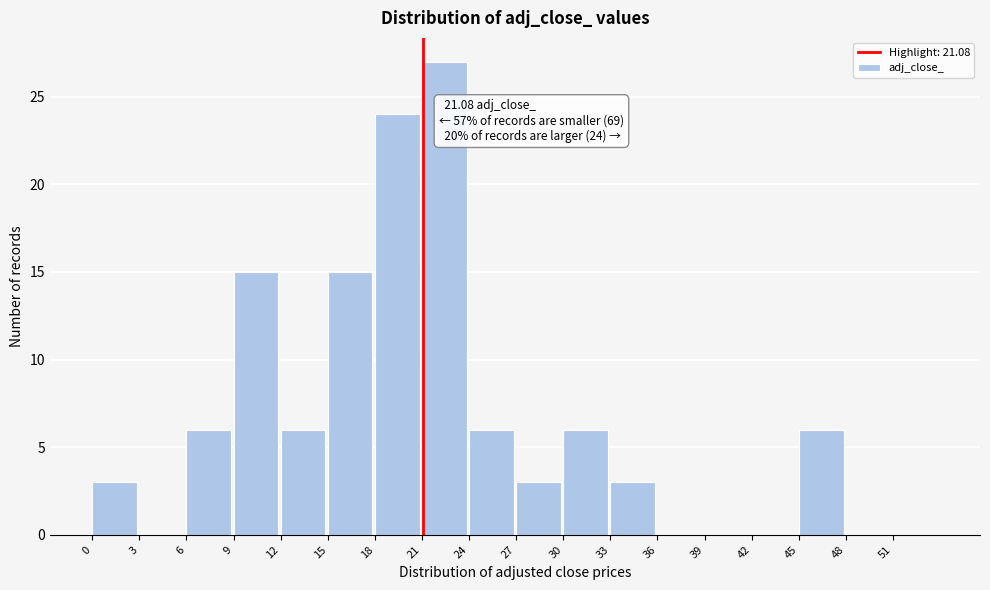

Over which range of the x-axis is the bar tallest?

21 to 24